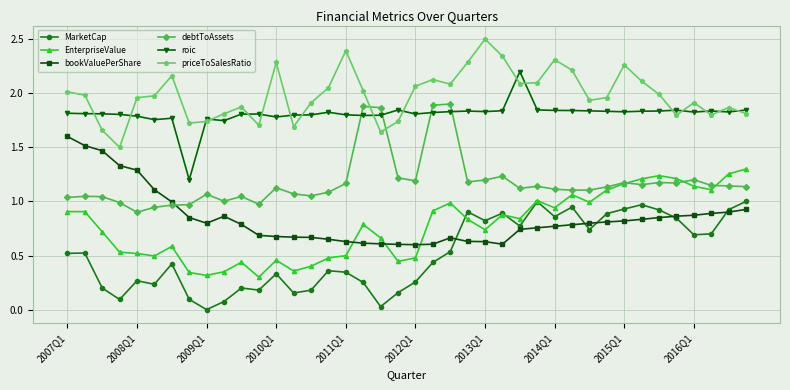

What is the maximum value shown in the chart?

2.5